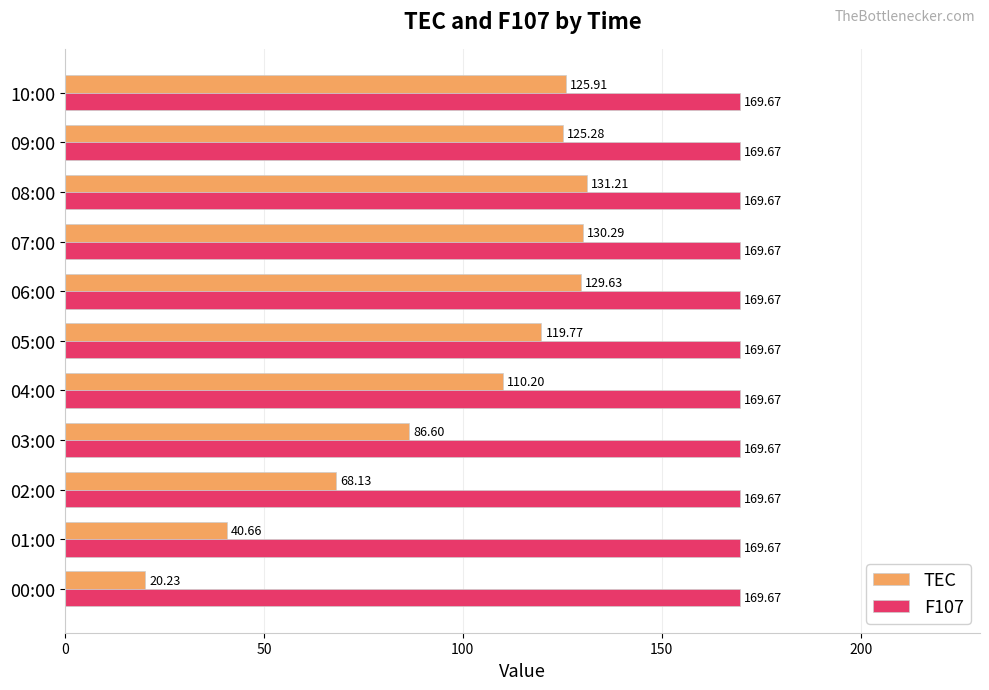

Rank the series at 01:00 from highest to lowest value.

F107, TEC